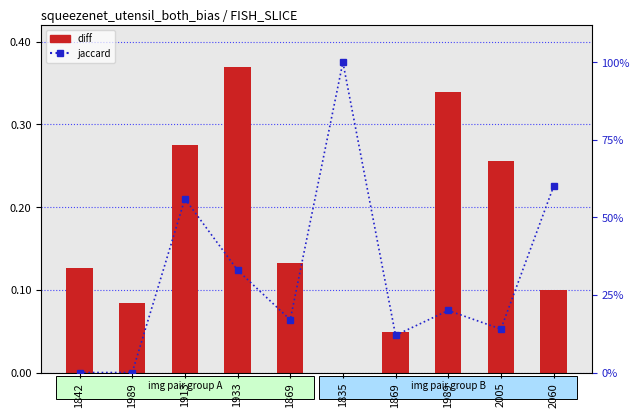

At which category is the sum across all series the highest?

1835